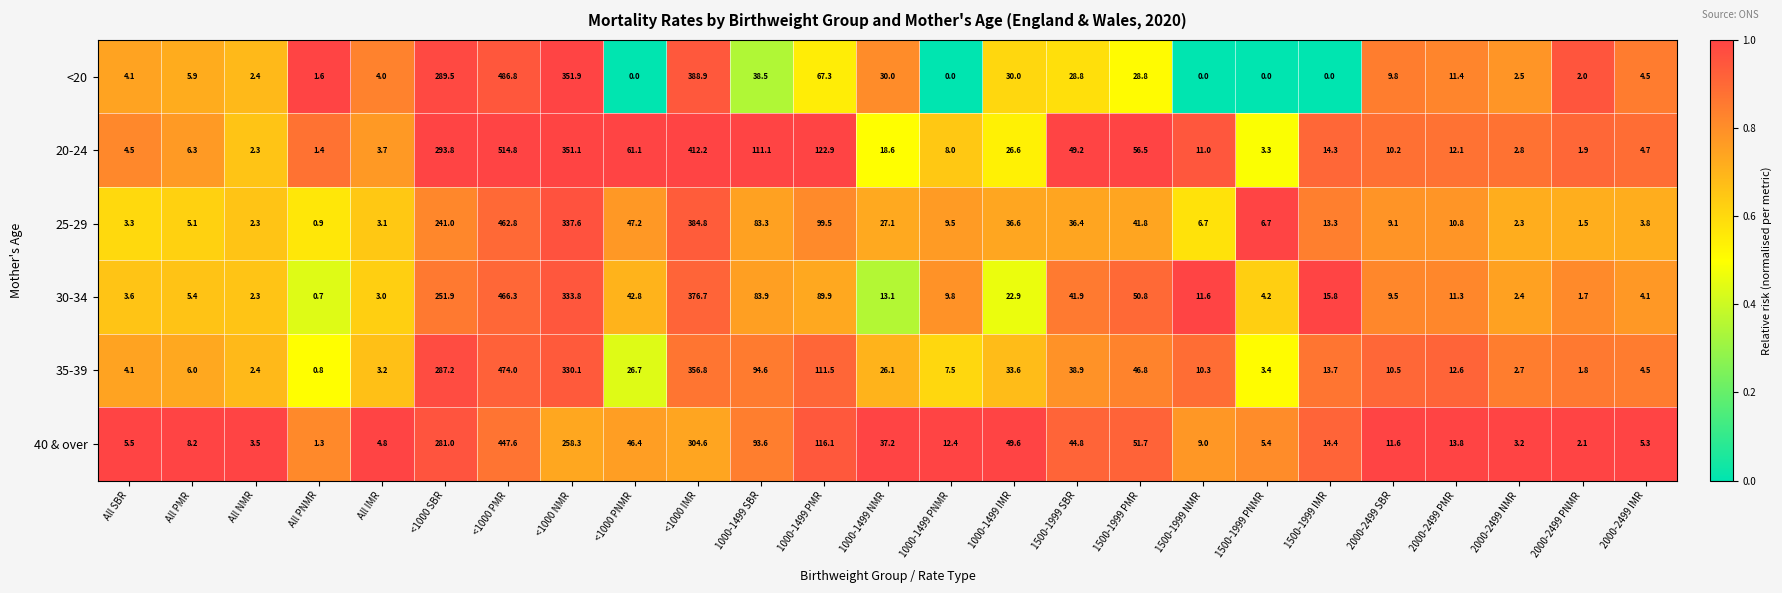

Between 1000-1499 SBR and 1000-1499 PNMR, which series saw the biggest shift?

20-24